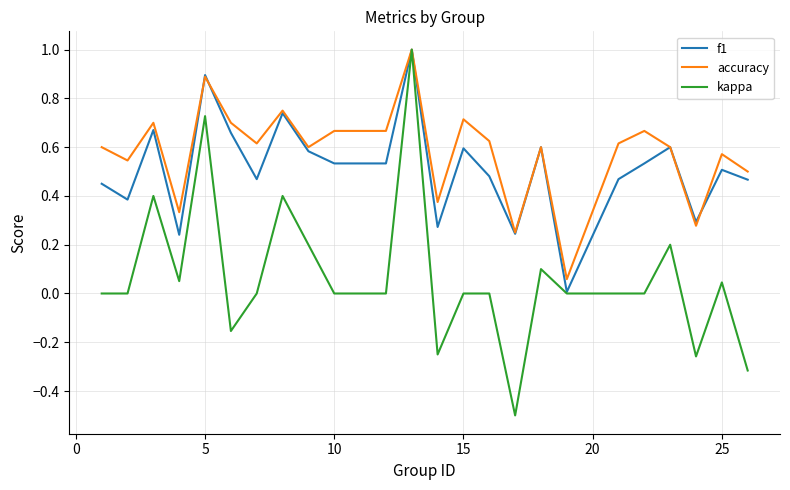

What are all the series names shown in the legend?

f1, accuracy, kappa